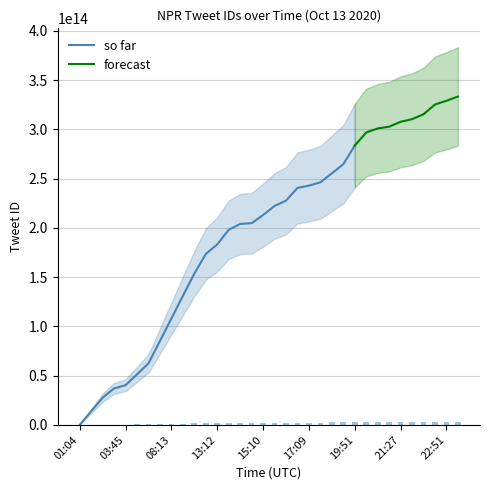

Are the bars horizontal?

No